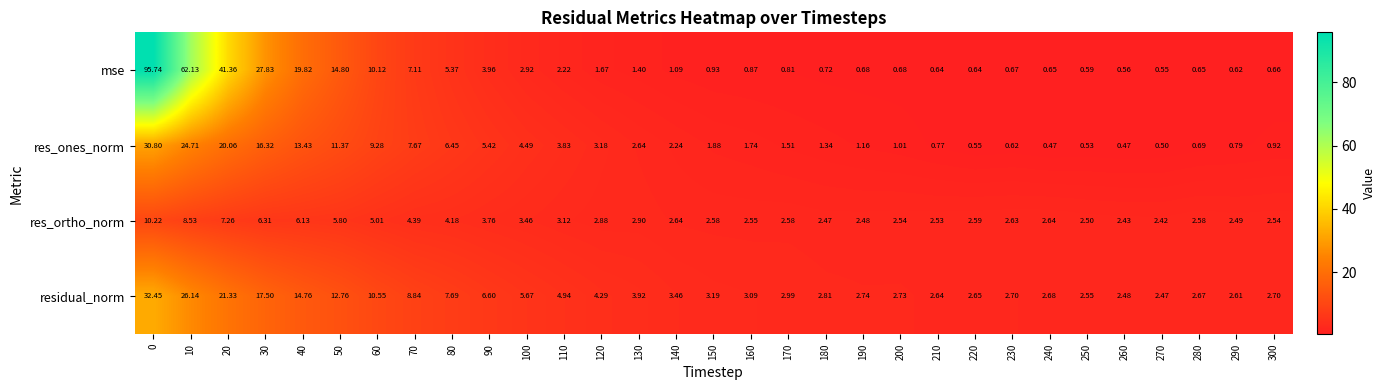

At how many categories does at least one series exceed 12?

6